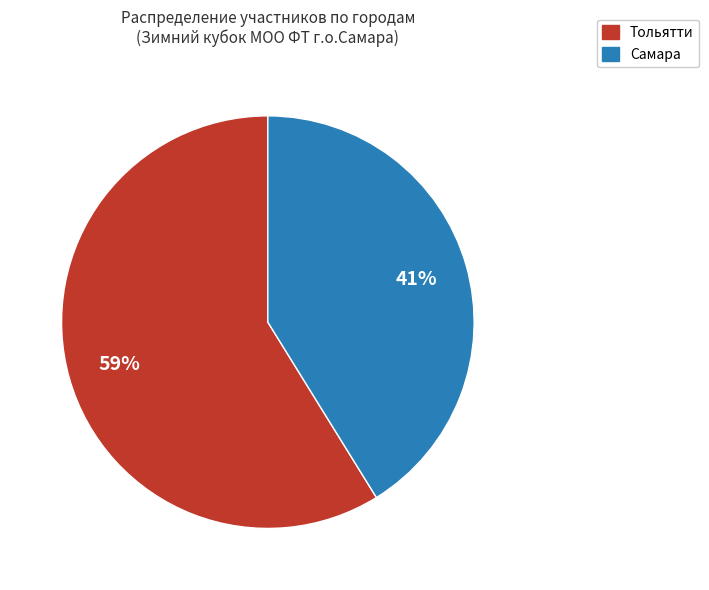

Rank the categories by value from highest to lowest.

Тольятти, Самара